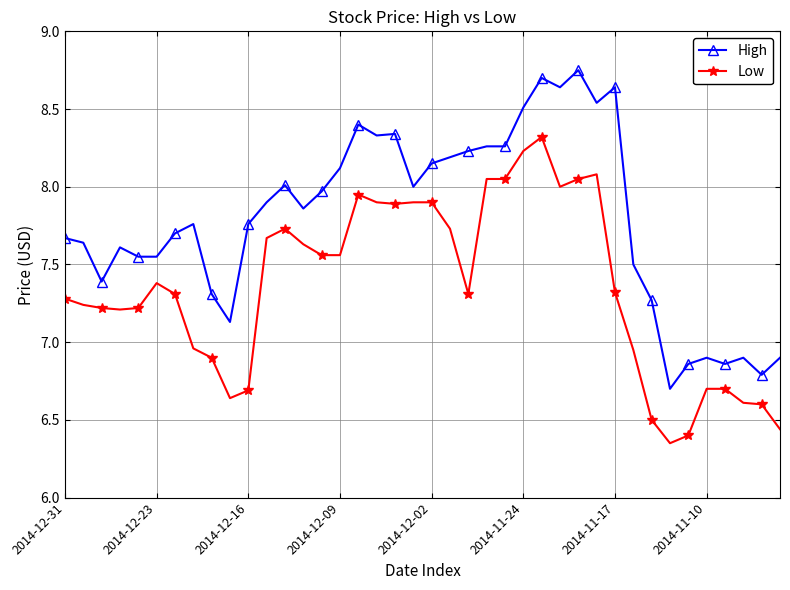

How many values in the Low series are below 7?

13